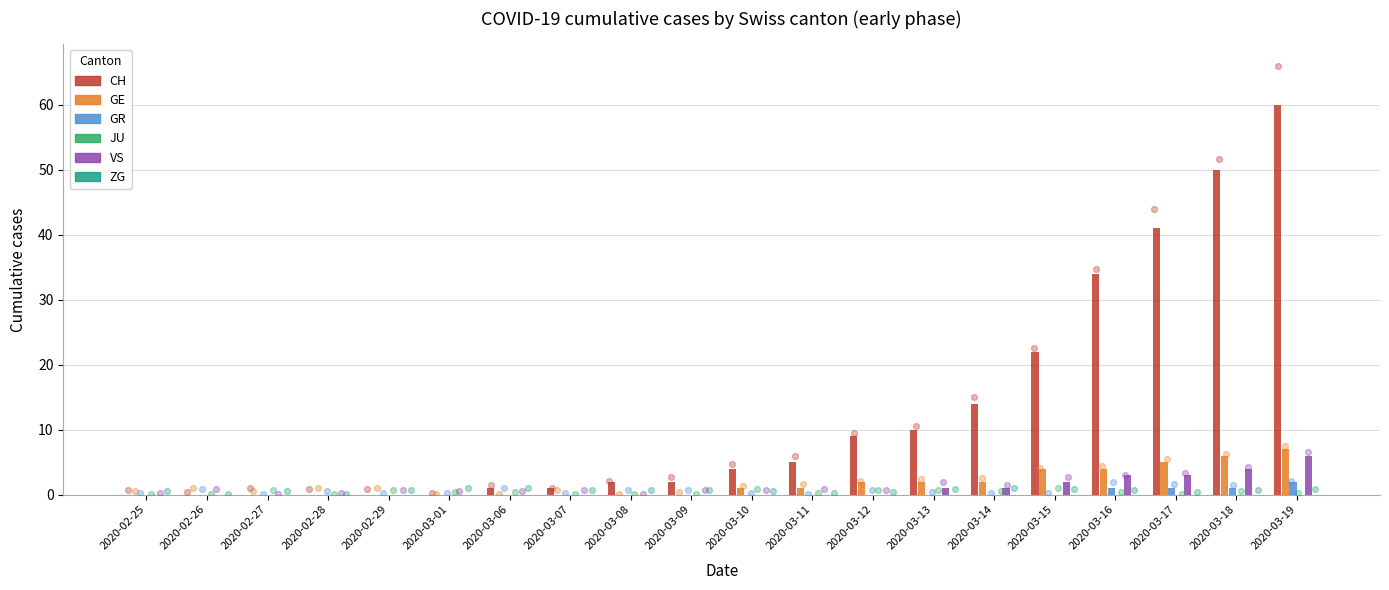

What is the total value across all series at 2020-03-13?

13